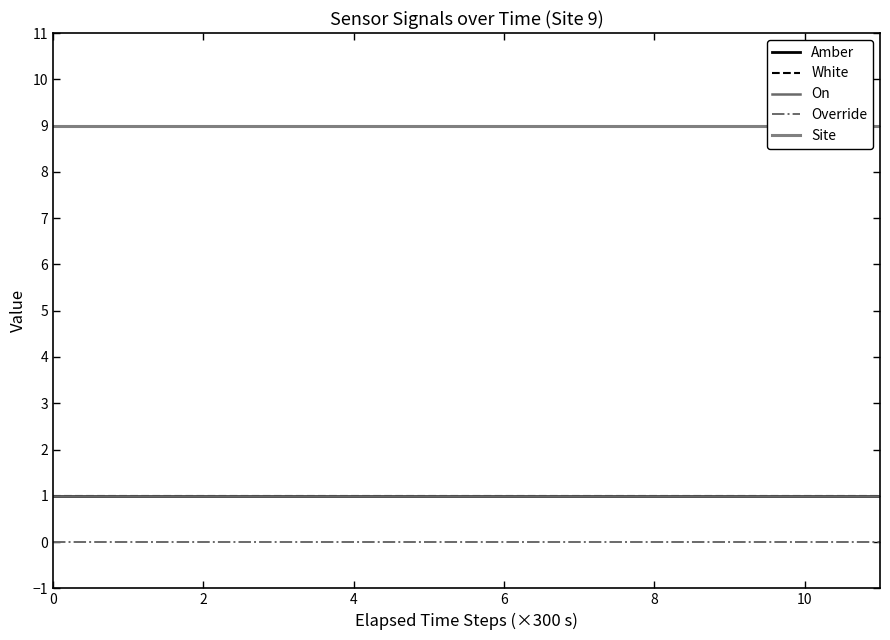

How many series are shown in this chart?

5